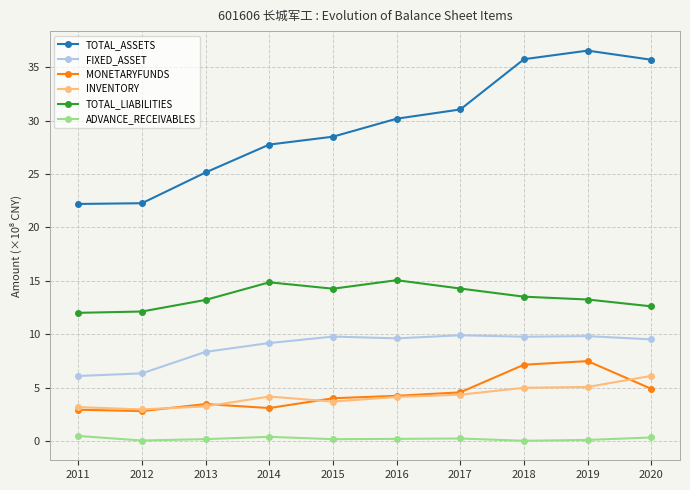

Does the chart have visible grid lines?

Yes